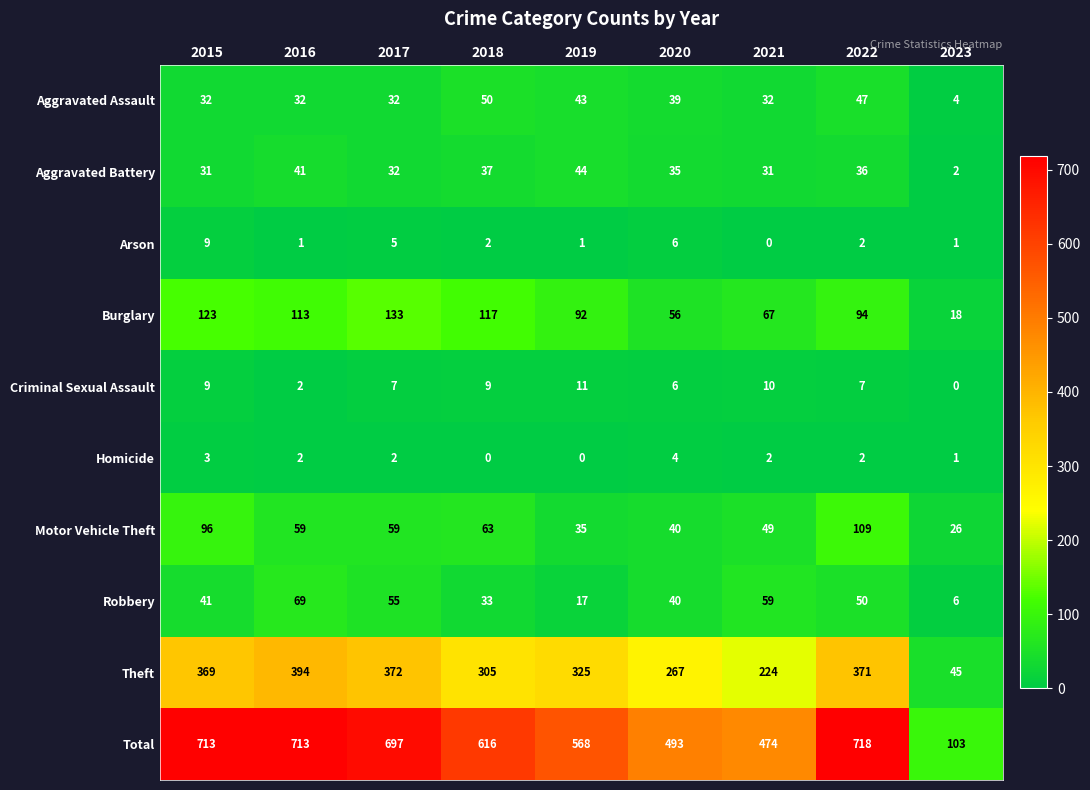

Which series changed the most between 2018 and 2023?

Total